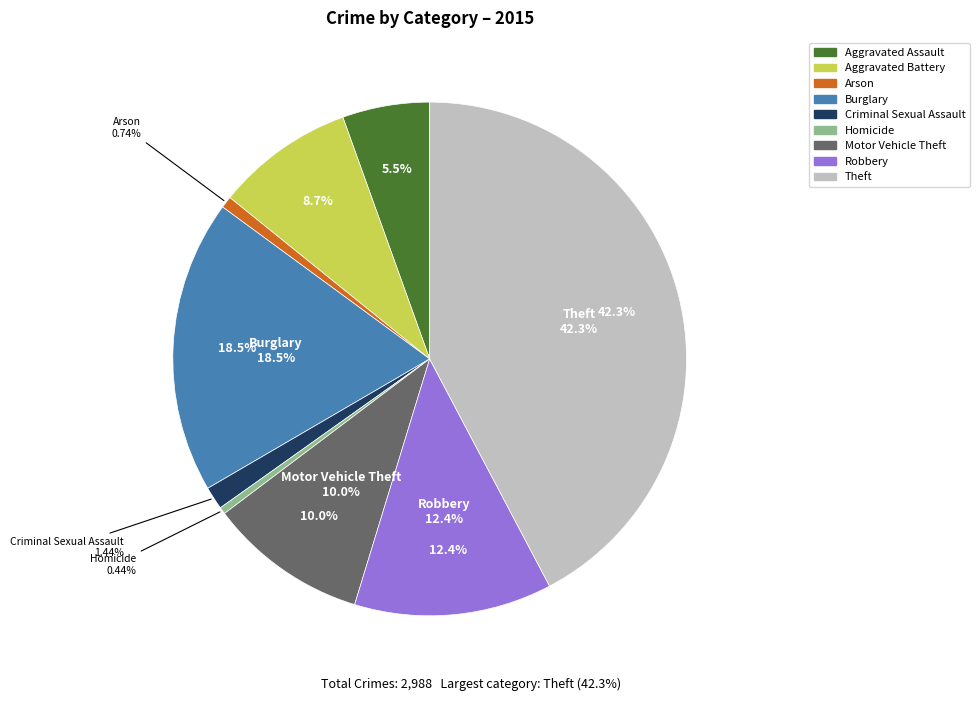

What portion of the pie excludes Motor Vehicle Theft?

90.0%